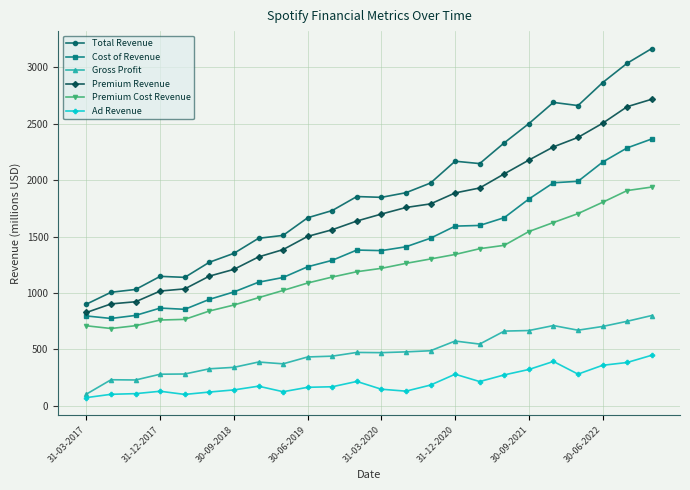

Which series has the largest total across all categories?

Total Revenue